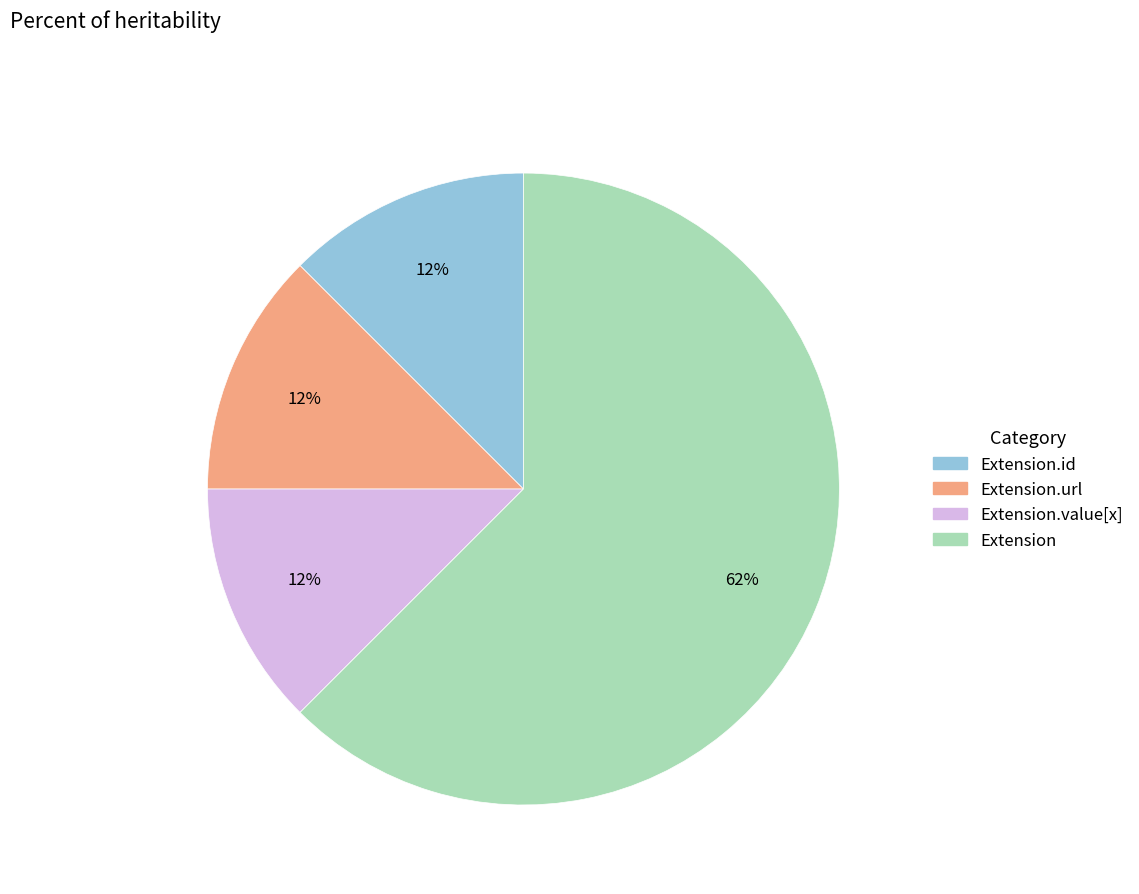

To the nearest percent, what is the average slice percentage?

25%